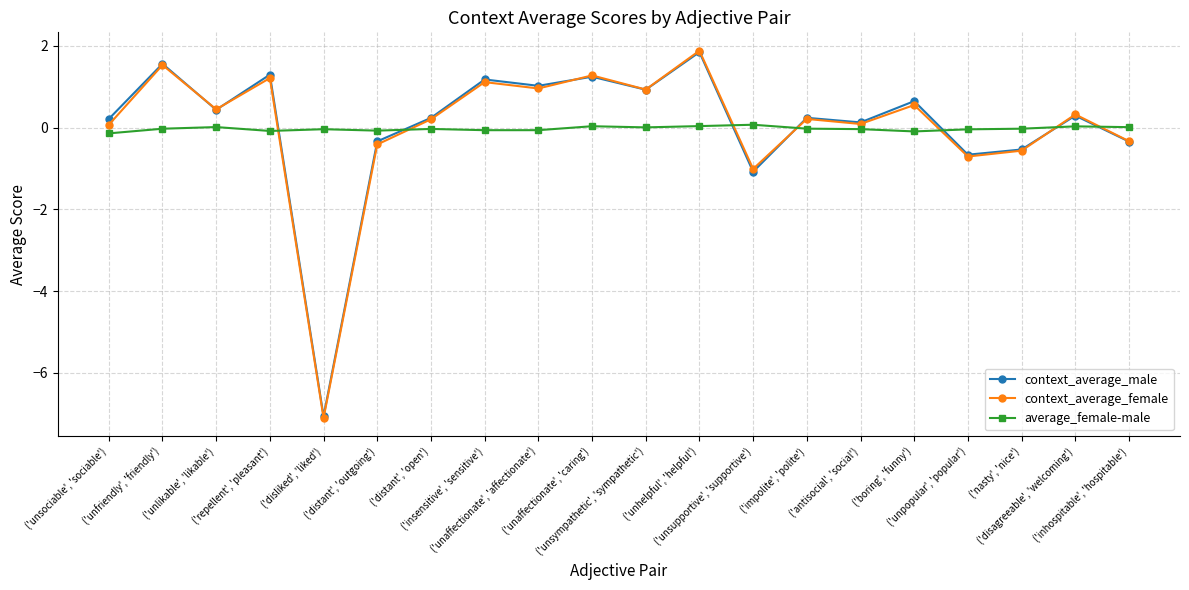

How many values in the context_average_female series exceed 0?

14